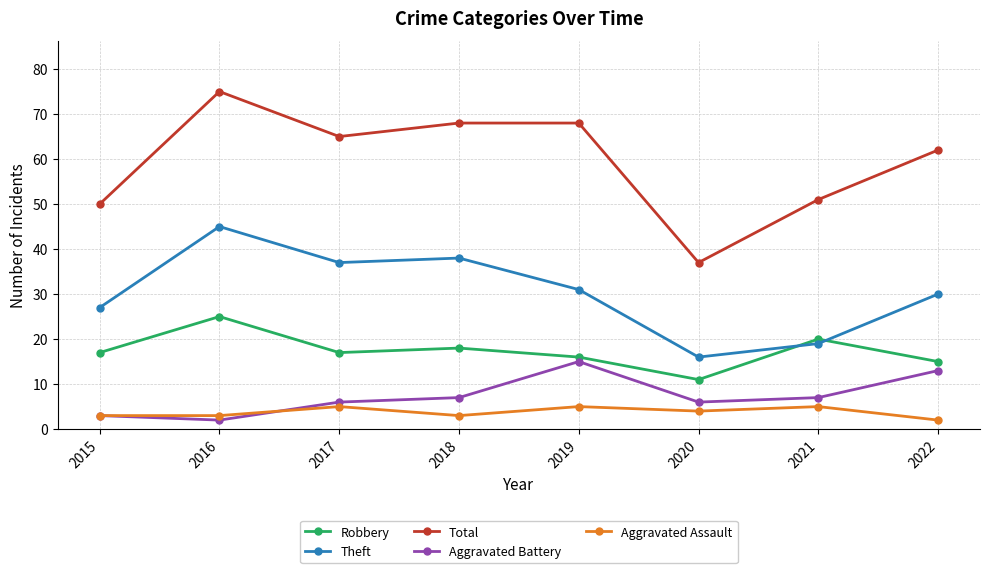

At which category does Theft reach its first local valley?

2017